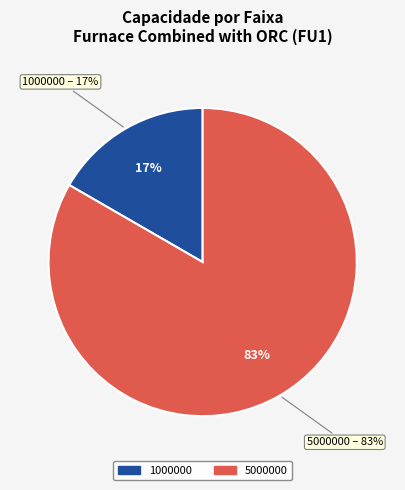

Which slice is the largest?

5000000